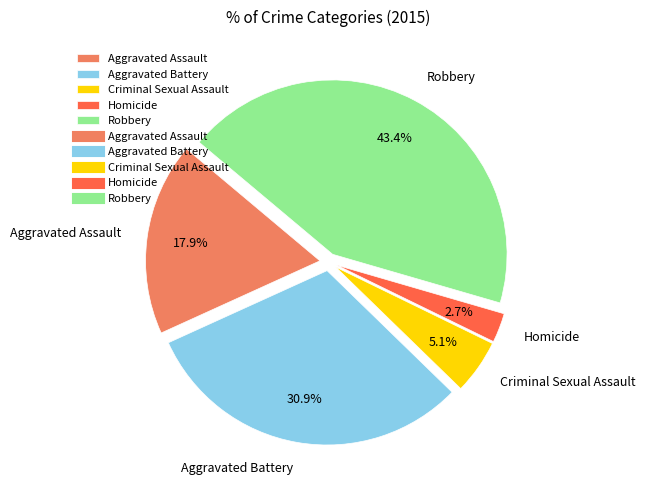

Rank the categories by value from highest to lowest.

Robbery, Aggravated Battery, Aggravated Assault, Criminal Sexual Assault, Homicide